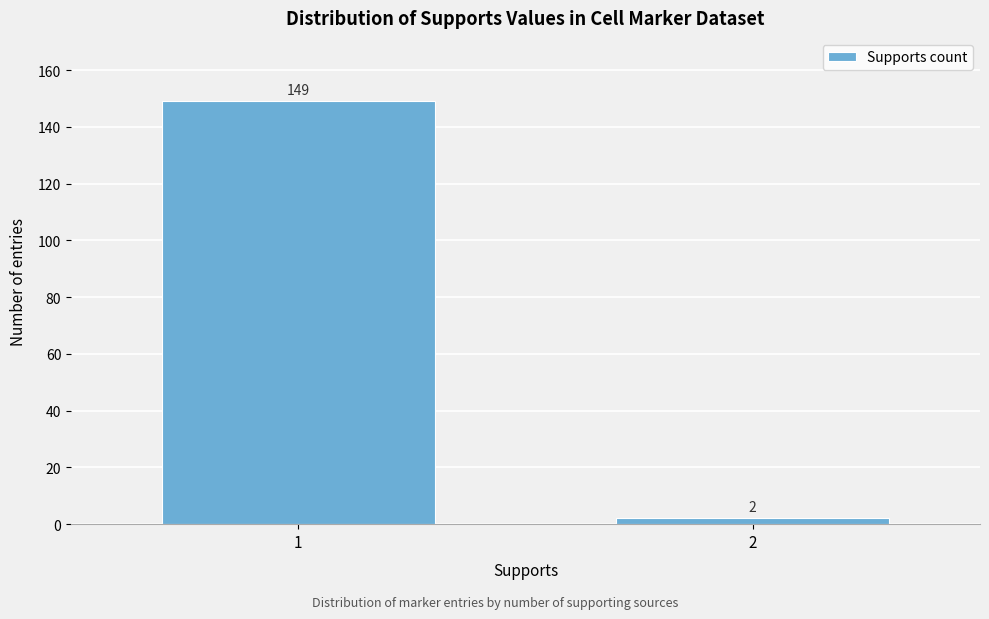

Reading left to right, list all the values displayed in this chart.

1=149	2=2